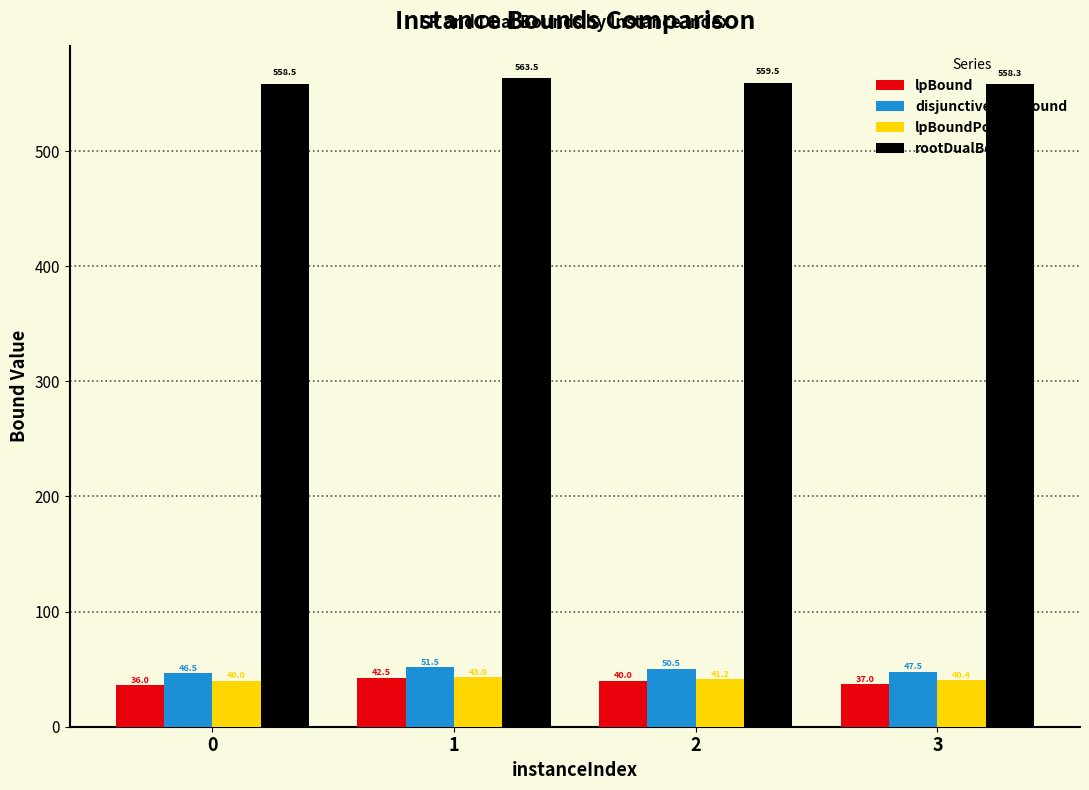

Rank the categories by lpBound value from lowest to highest.

0, 3, 2, 1